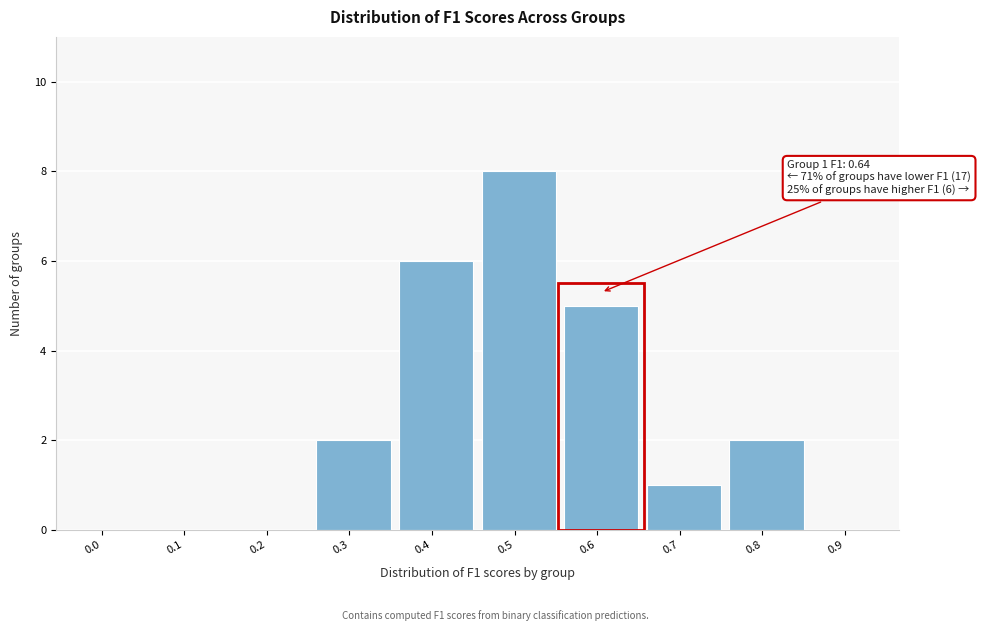

Reading left to right, what are all the values shown in this chart?

0.0=0	0.1=0	0.2=0	0.3=2	0.4=6	0.5=8	0.6=5	0.7=1	0.8=2	0.9=0